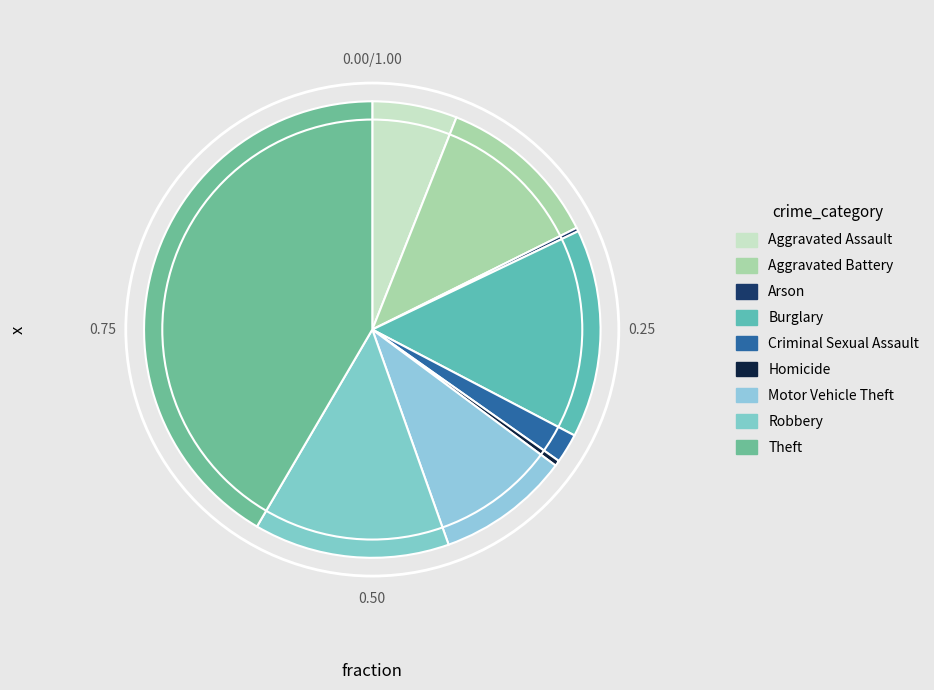

Rank the categories by value from highest to lowest.

Theft, Burglary, Robbery, Aggravated Battery, Motor Vehicle Theft, Aggravated Assault, Criminal Sexual Assault, Homicide, Arson